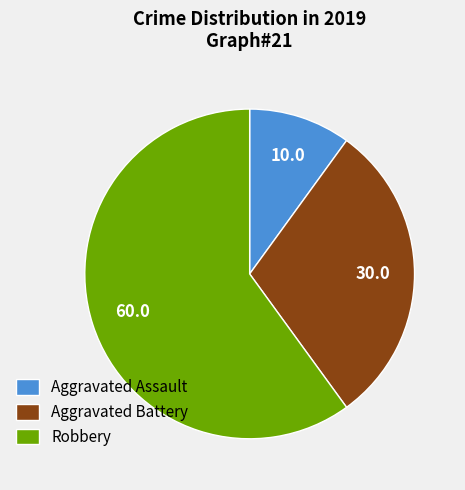

How many slices are in this pie chart?

3